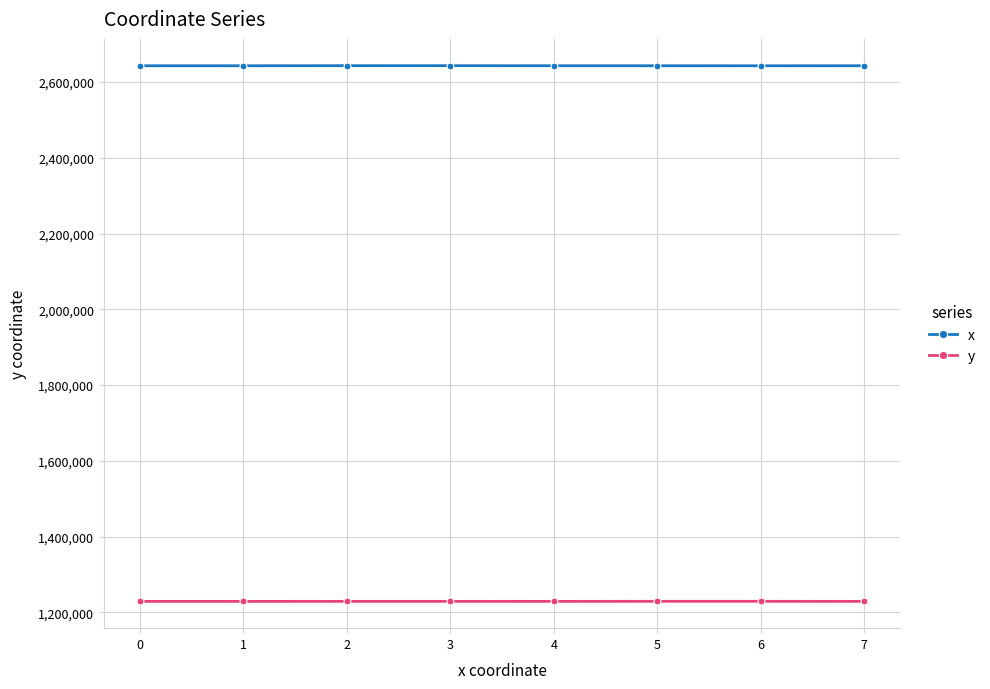

True or false: y has more than 0 interior local peaks.

True